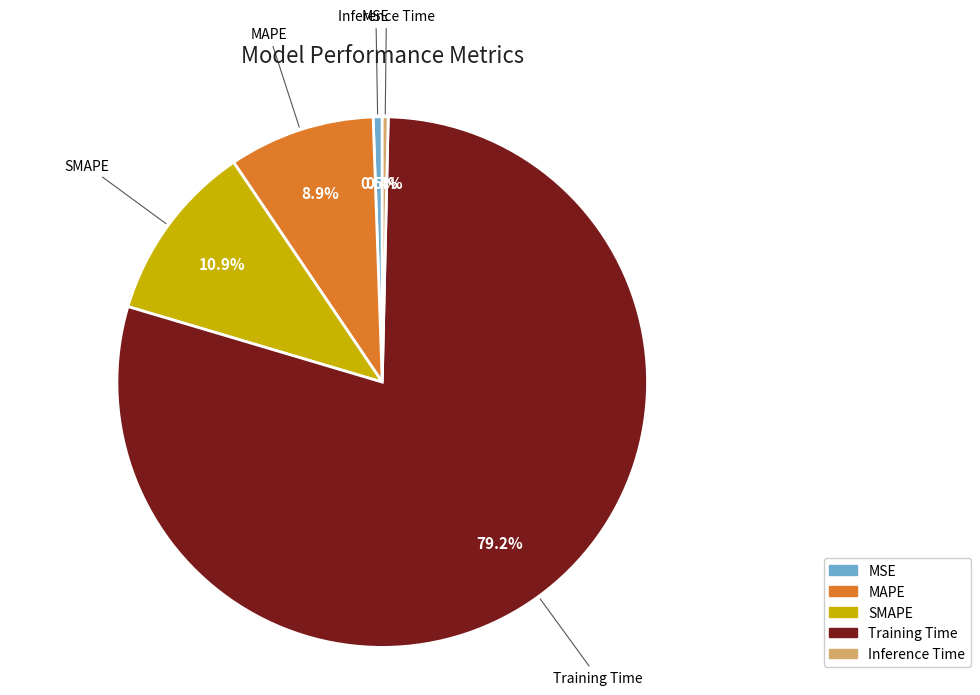

Is the sum of MAPE and Training Time greater than half?

Yes